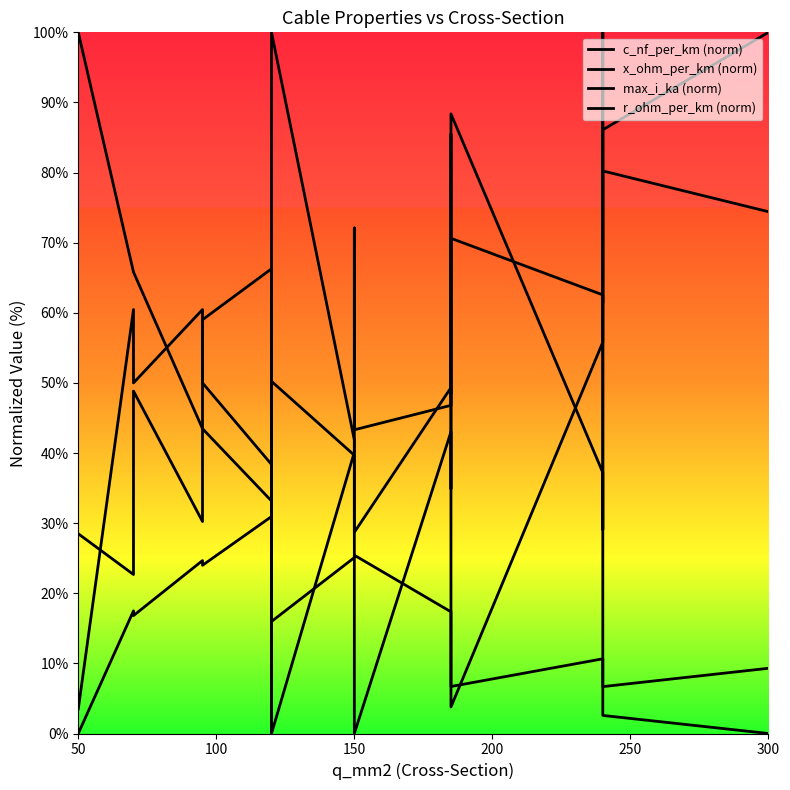

Where is the first local maximum for x_ohm_per_km (norm)?

100